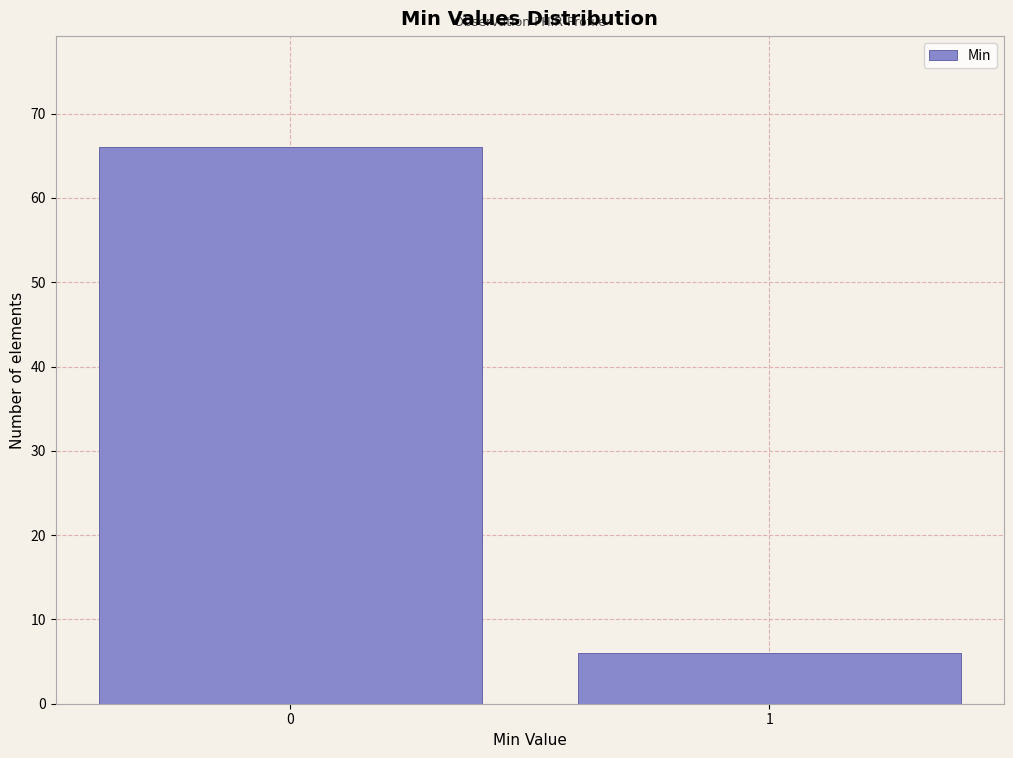

Reading left to right, transcribe all the data shown in this chart.

66	6